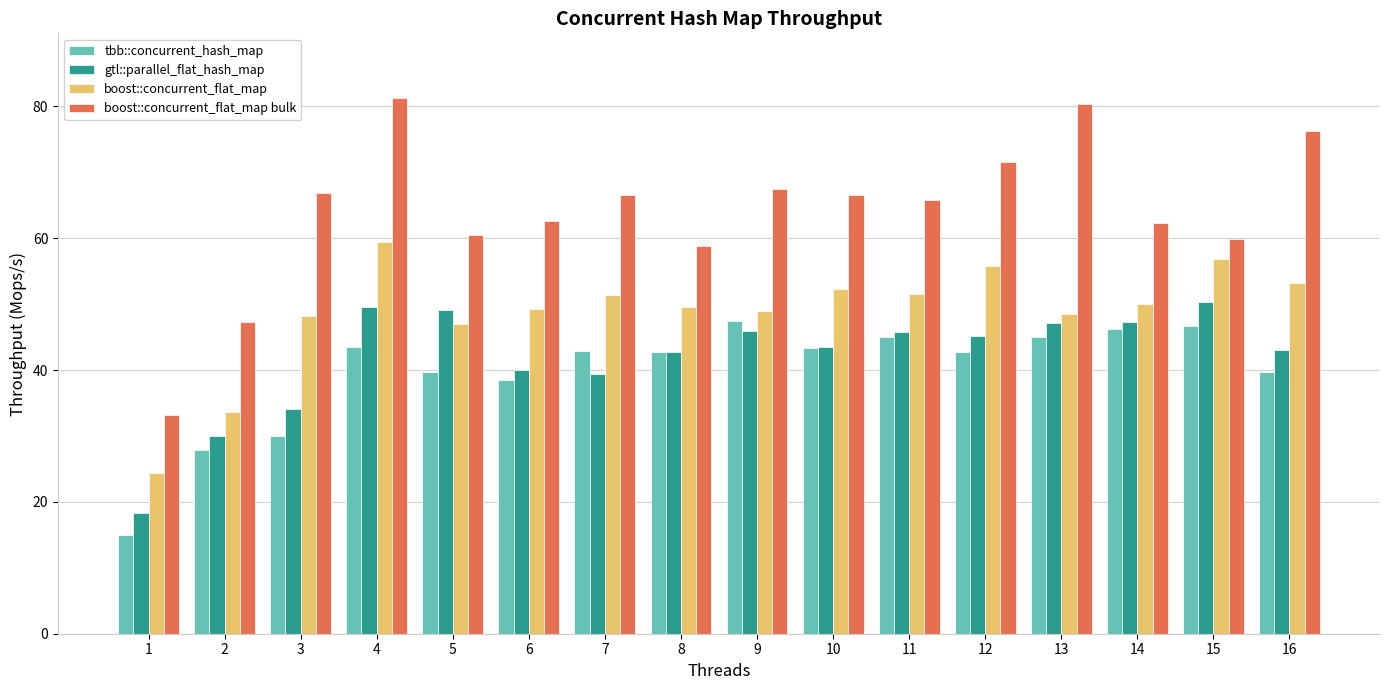

Rank the series by their maximum value, from lowest to highest.

tbb::concurrent_hash_map, gtl::parallel_flat_hash_map, boost::concurrent_flat_map, boost::concurrent_flat_map bulk